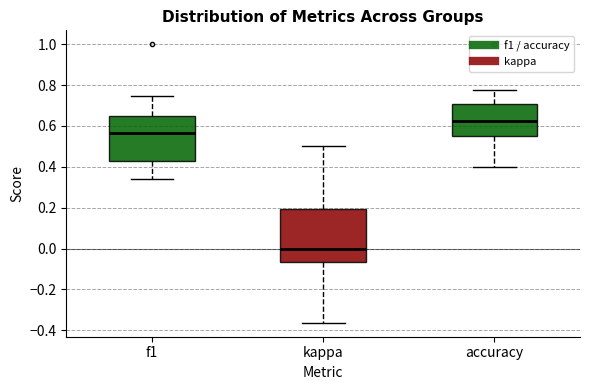

Which box has the lowest median line?

kappa